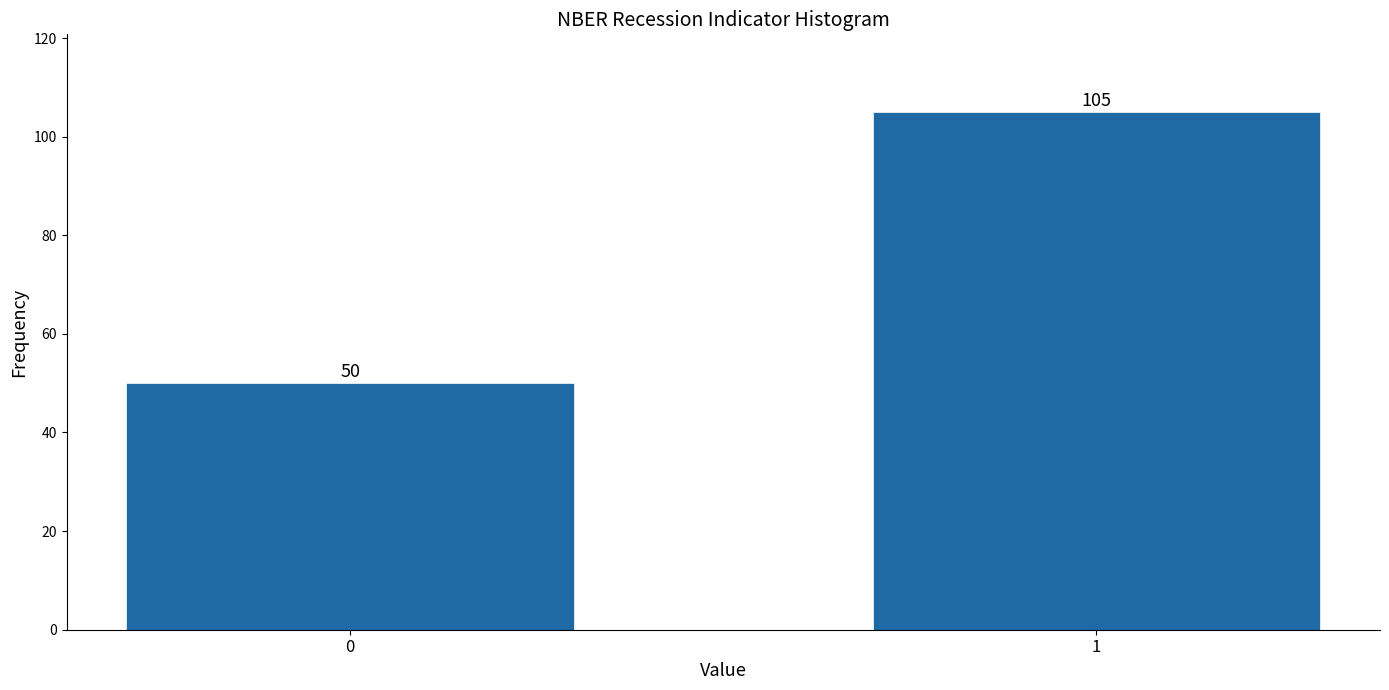

Reading left to right, transcribe all the data shown in this chart.

50	105